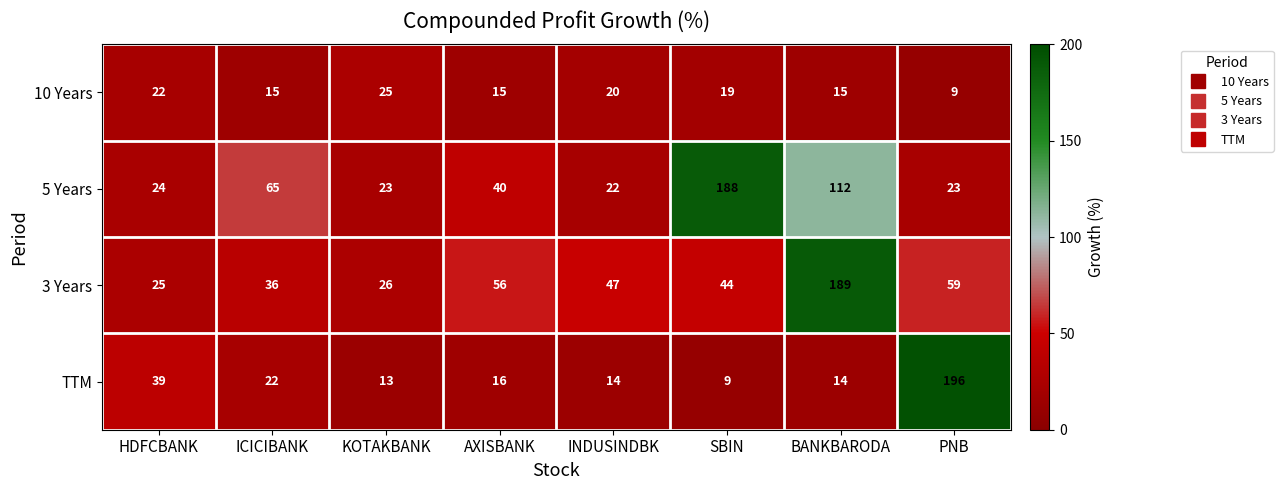

True or false: TTM has a value of 20 at INDUSINDBK.

False